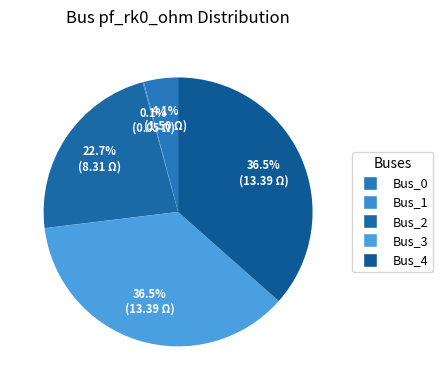

To the nearest percent, what percentage of the pie is Bus_2?

23%